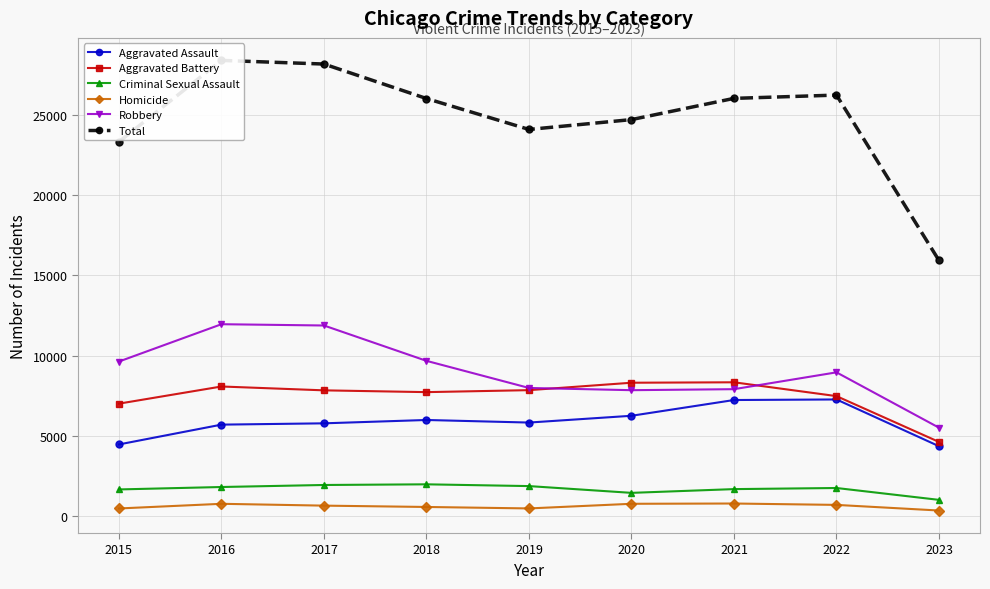

What is the average value of the Homicide series?

635